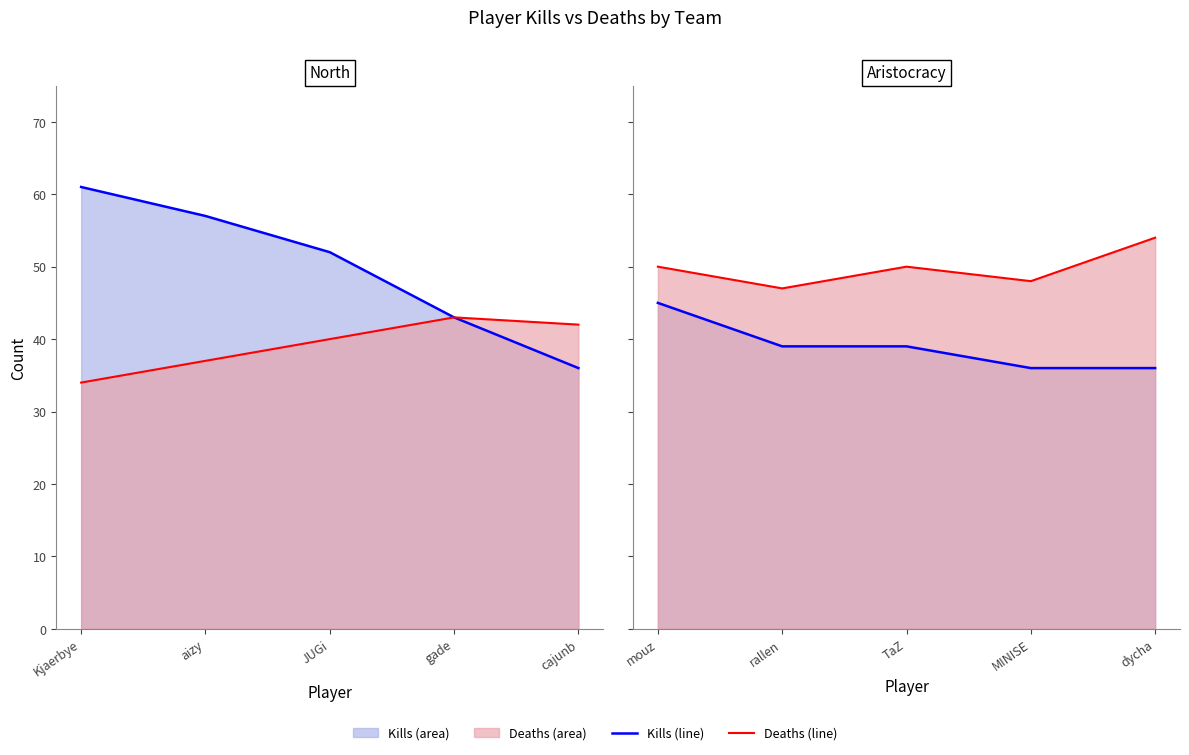

What is the highest value of the Deaths line series?

54